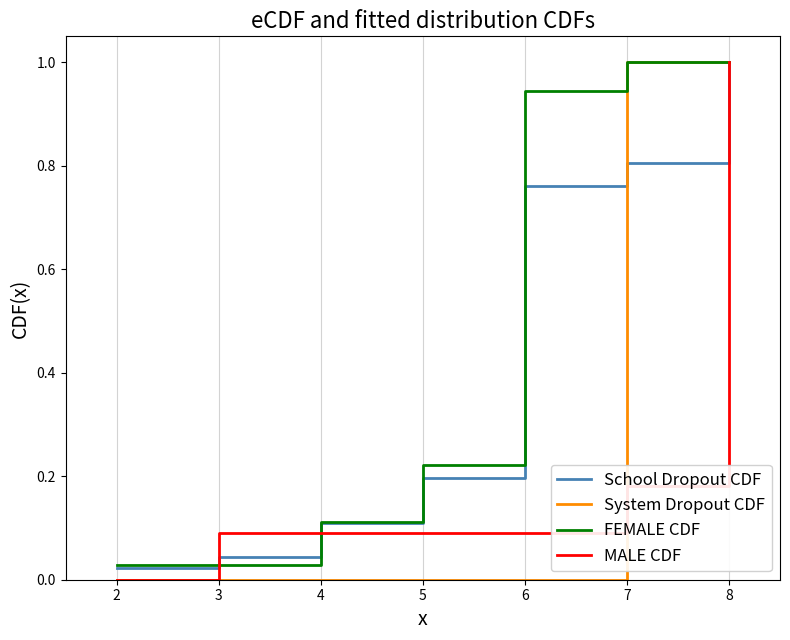

List the series in order of their overall mean, highest first.

FEMALE CDF, School Dropout CDF, System Dropout CDF, MALE CDF